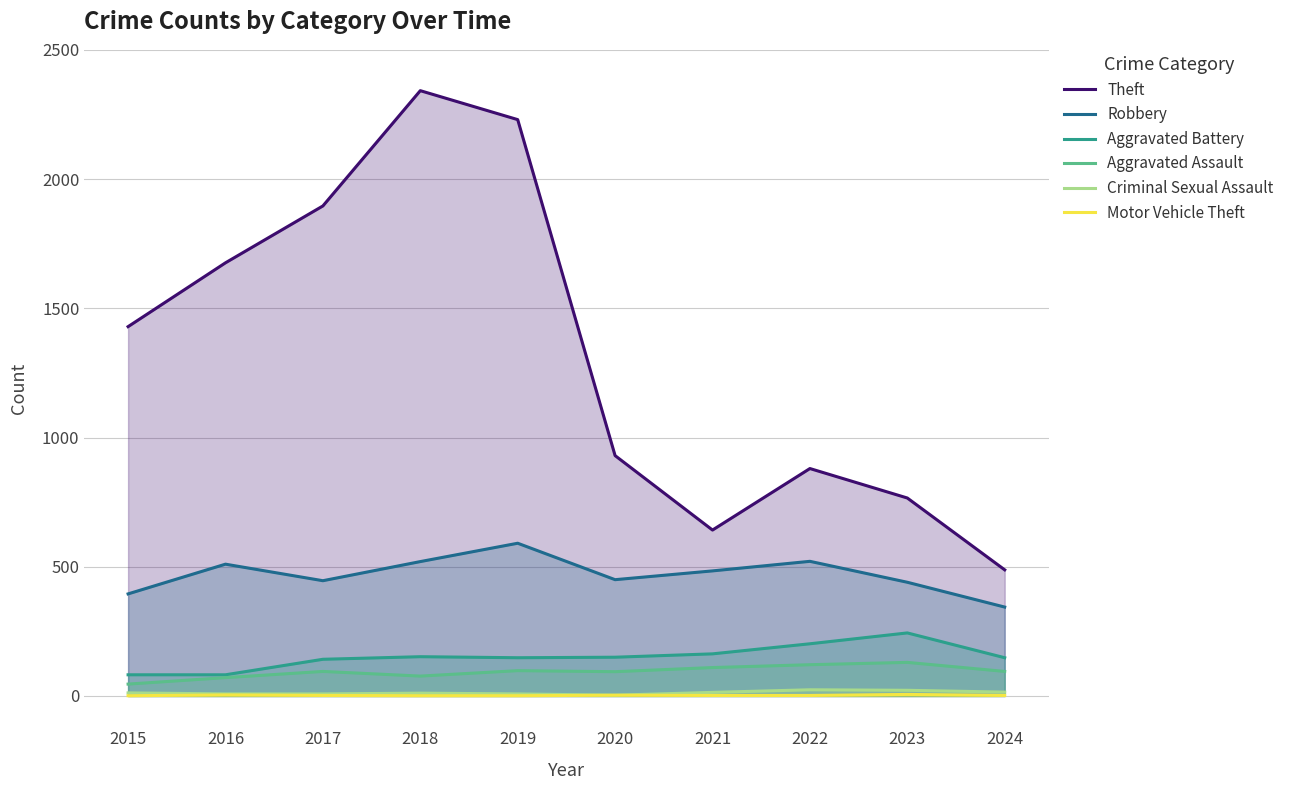

At which category does Aggravated Assault reach its first local peak?

2017